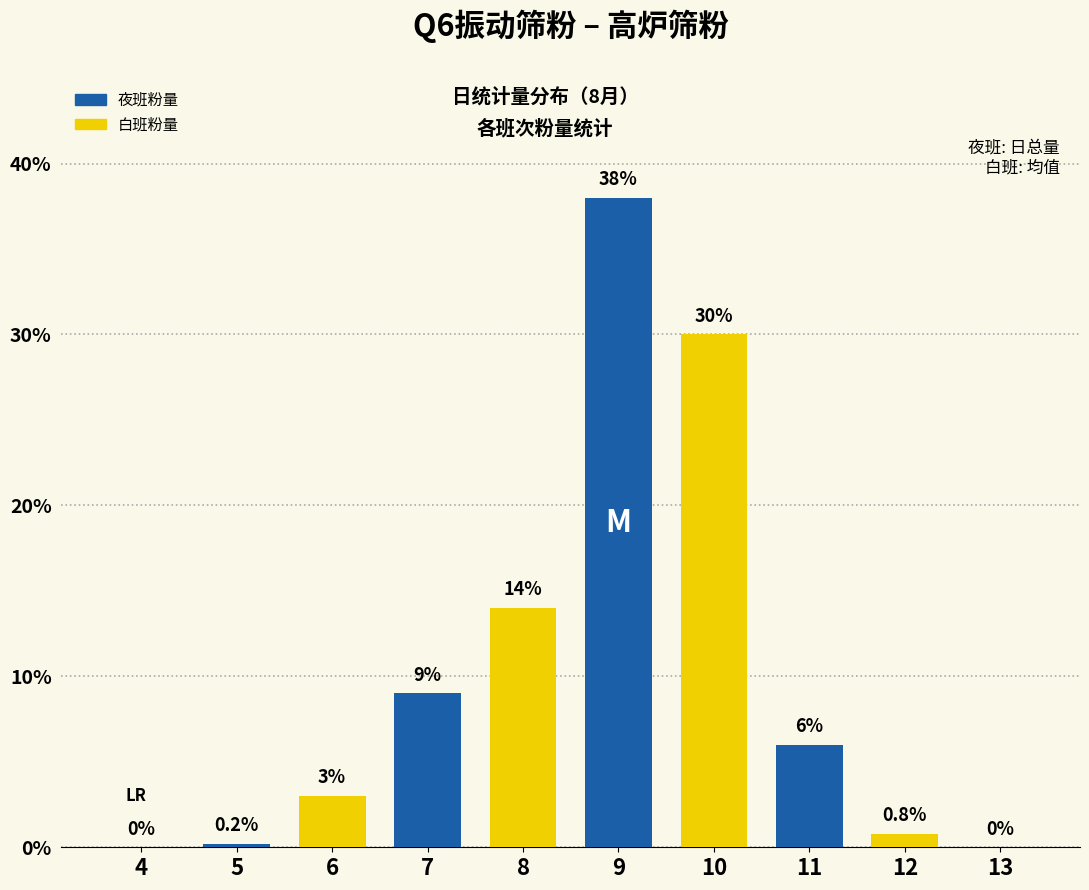

At 7, list the series in order from largest to smallest.

夜班粉量, 白班粉量